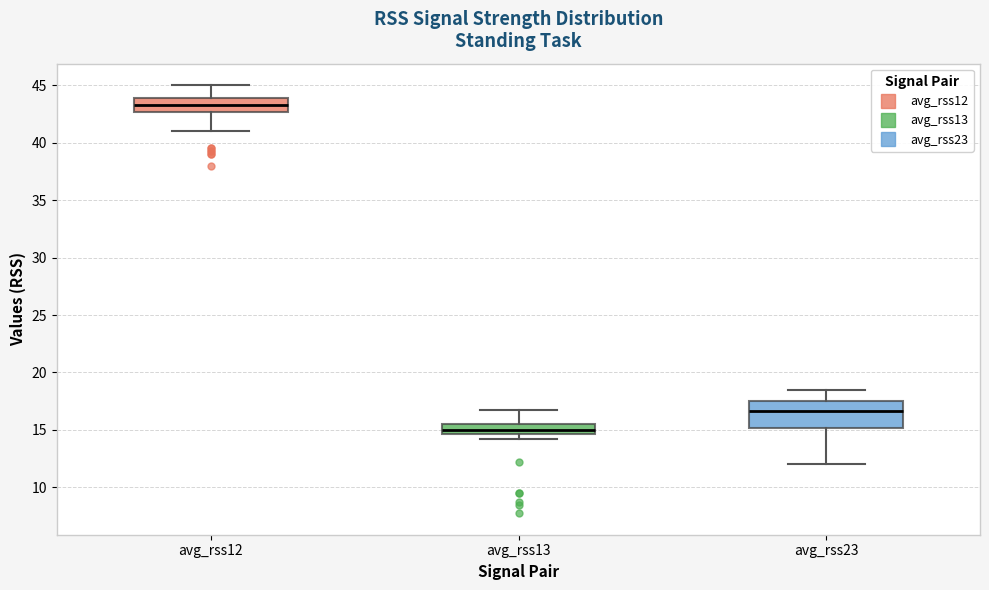

Reading left to right, read every box against the y-axis: the position of its median line, the range the box covers, and the ends of its whiskers. The values are not printed on the chart, so give them approximately, as read against the axis.

avg_rss12: median 43.5, box 42.5 to 44.0, whiskers 41.0 to 45.0
avg_rss13: median 15.0, box 14.5 to 15.5, whiskers 14.5 (below the box's lower edge) to 17.0
avg_rss23: median 16.5, box 15.0 to 17.5, whiskers 12.0 to 18.5